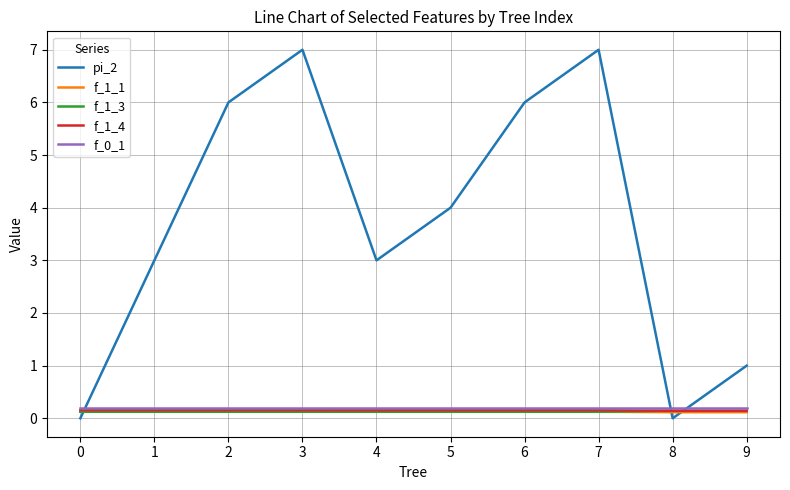

What is the maximum value shown in the chart?

7.0